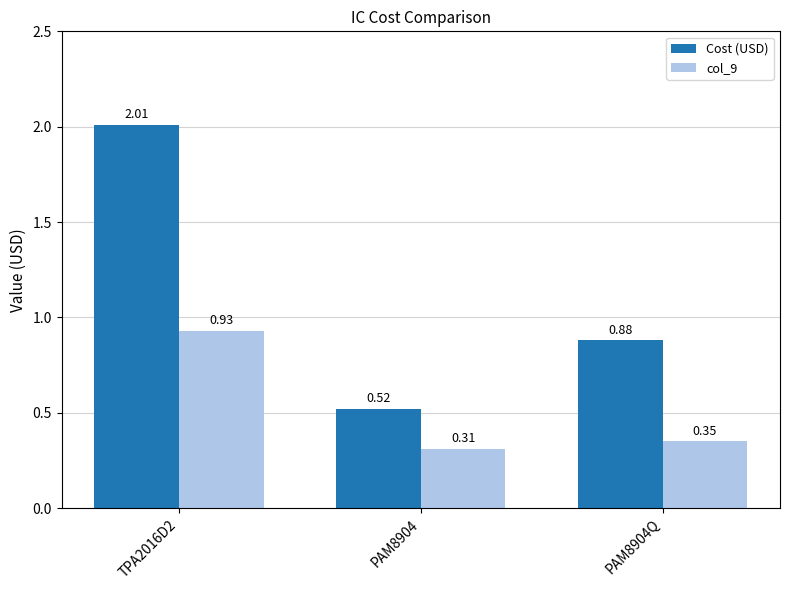

Rank the categories by col_9 value from highest to lowest.

TPA2016D2, PAM8904Q, PAM8904